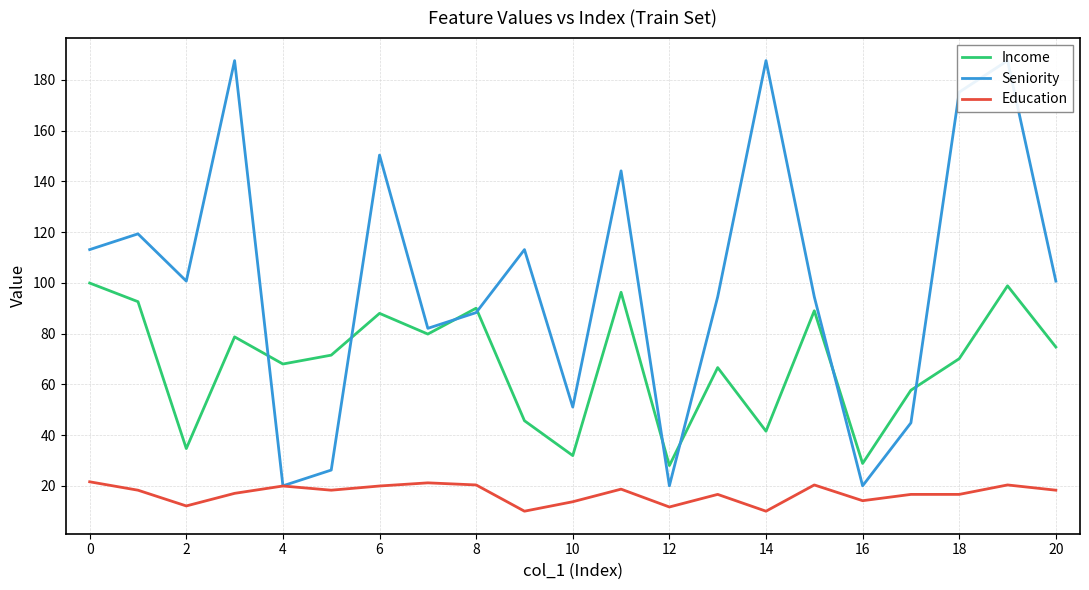

True or false: Income and Education cross at least once.

False